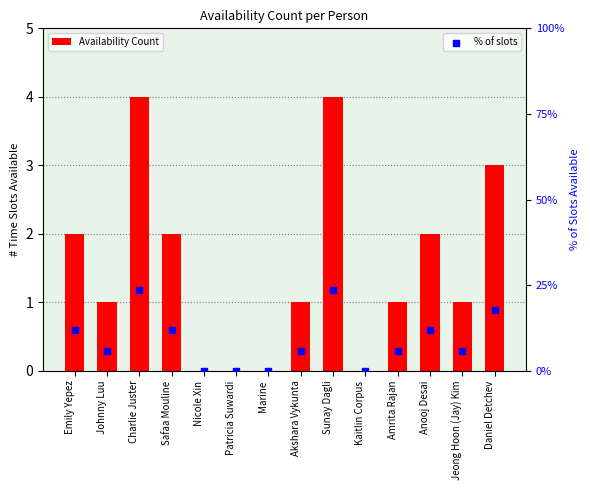

Which series contains the lowest Y value?

Availability Count